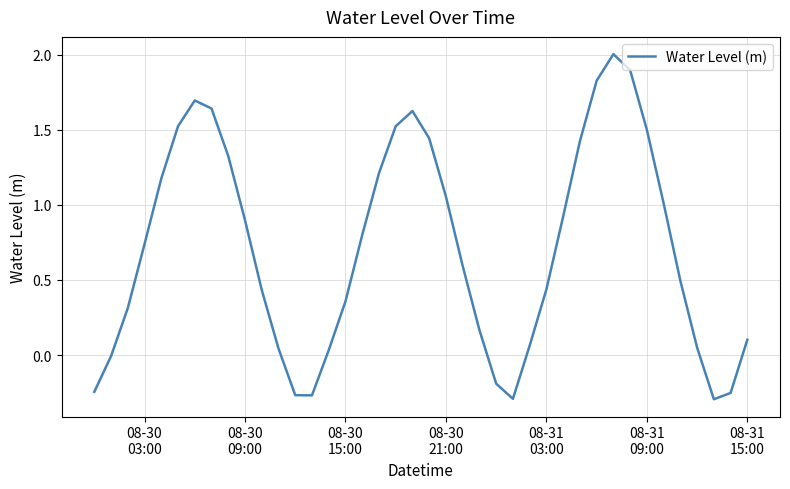

What is the maximum value shown in the chart?

2.0